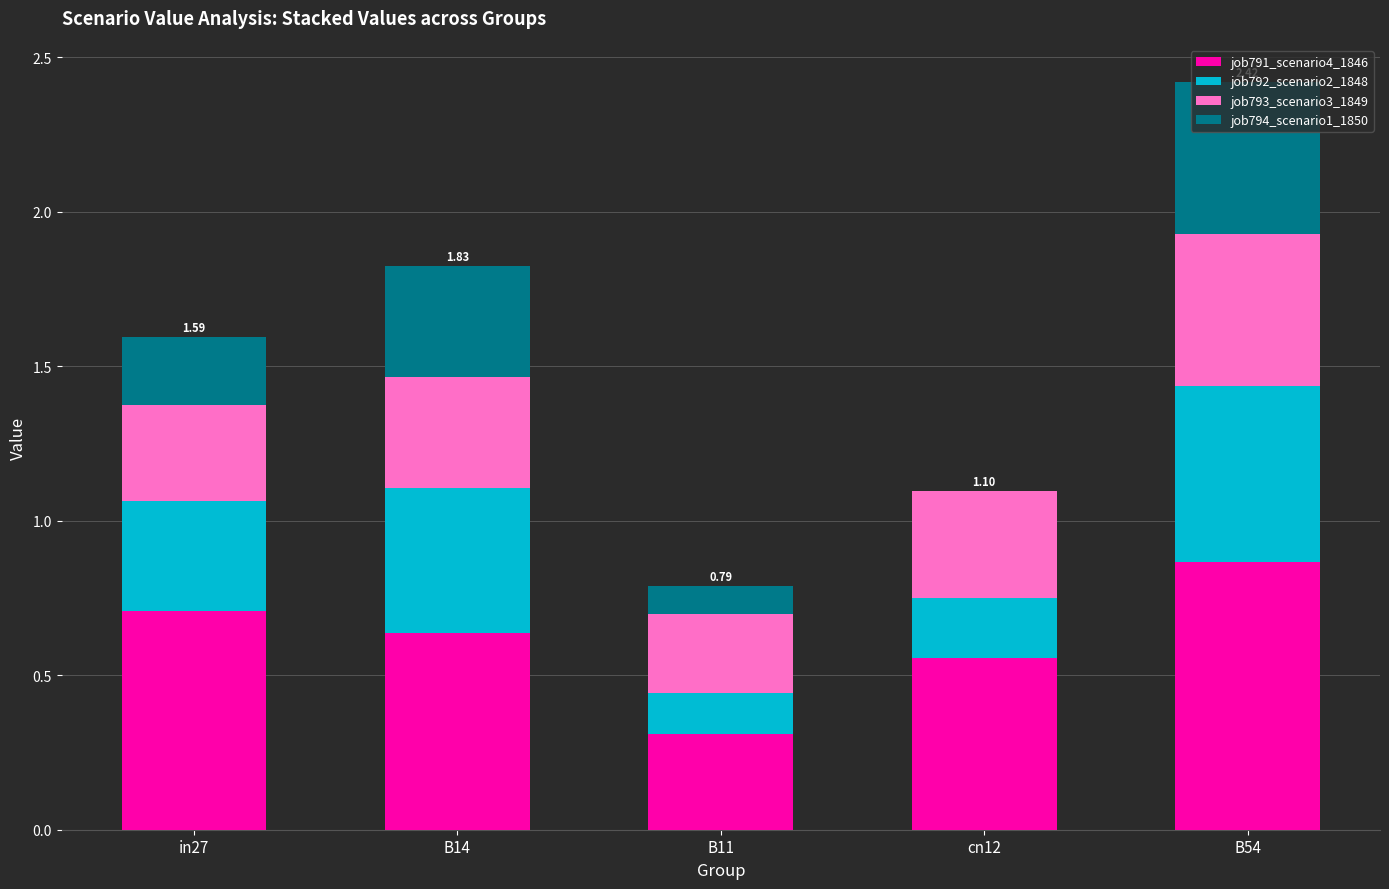

What is the sum of the job791_scenario4_1846 values at B11 and B54?

1.2